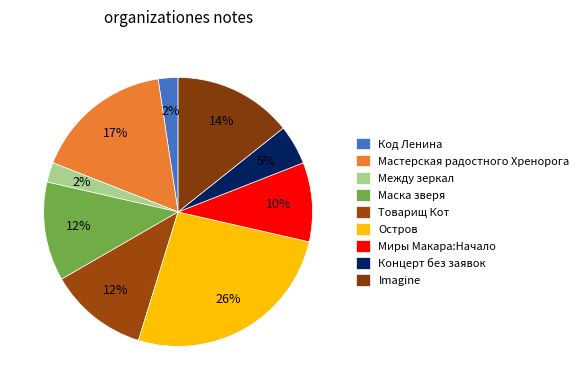

Count the number of slices in the pie.

9